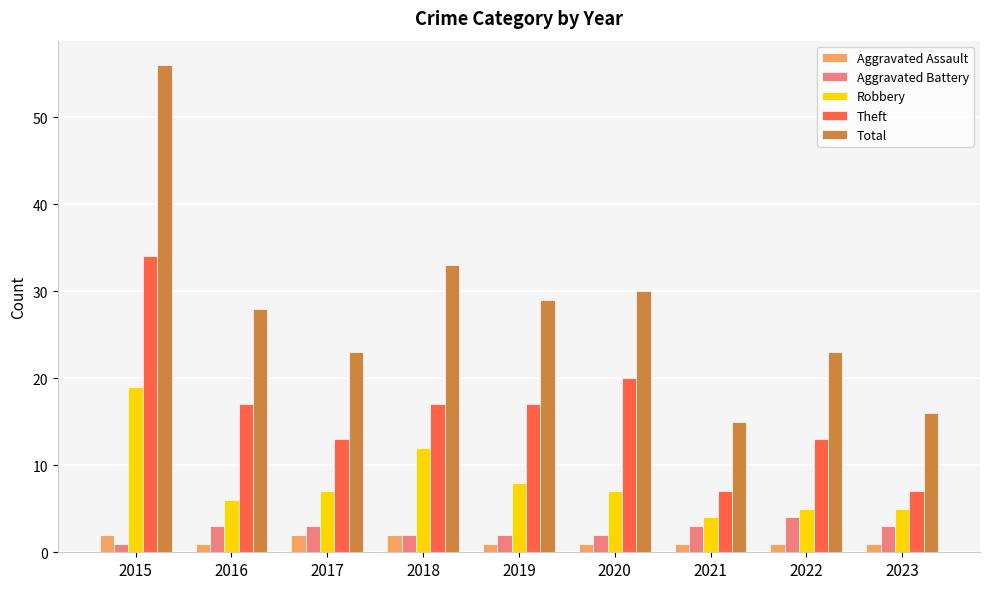

What is the sum of all Total values?

253